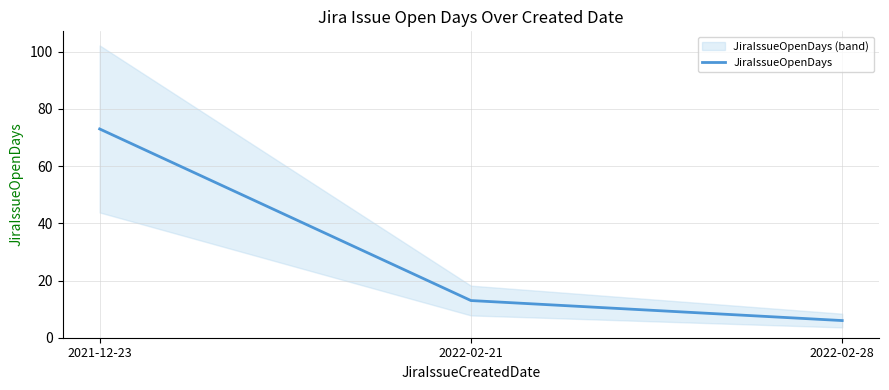

What is the label of the 1st point from the left?

2021-12-23